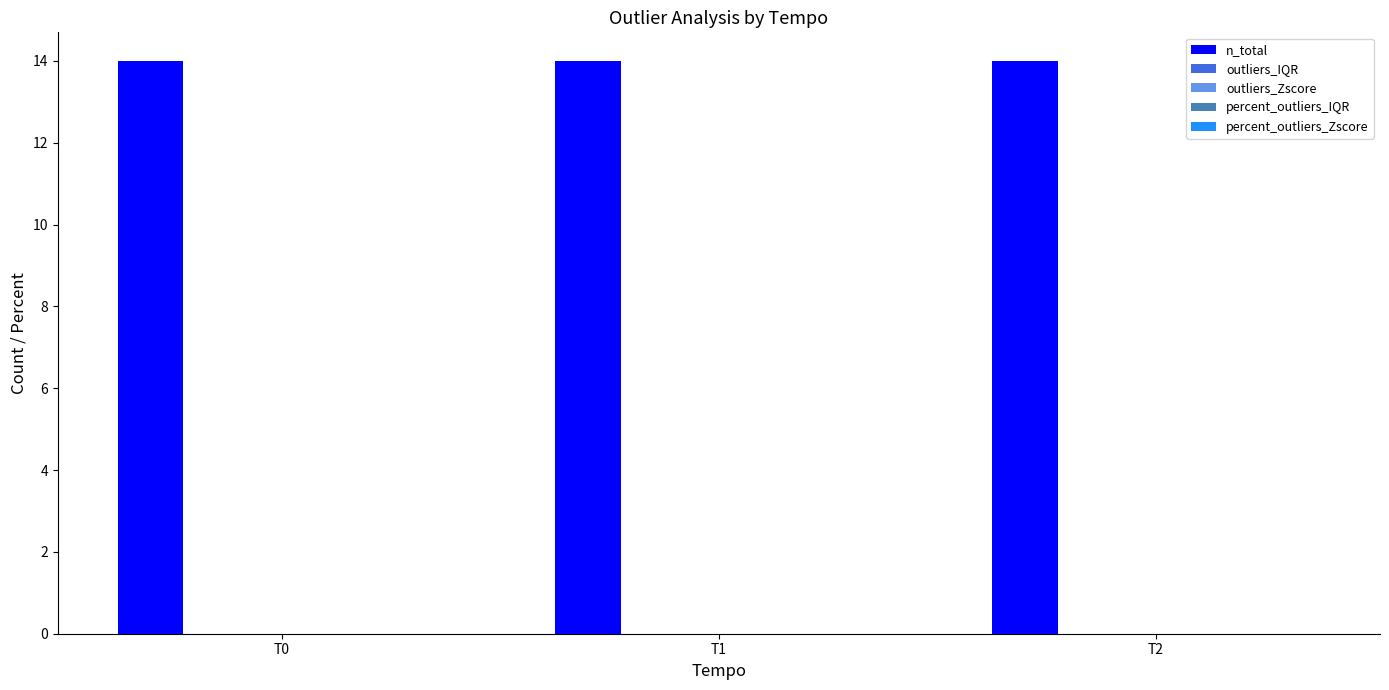

How many series are shown in this chart?

5